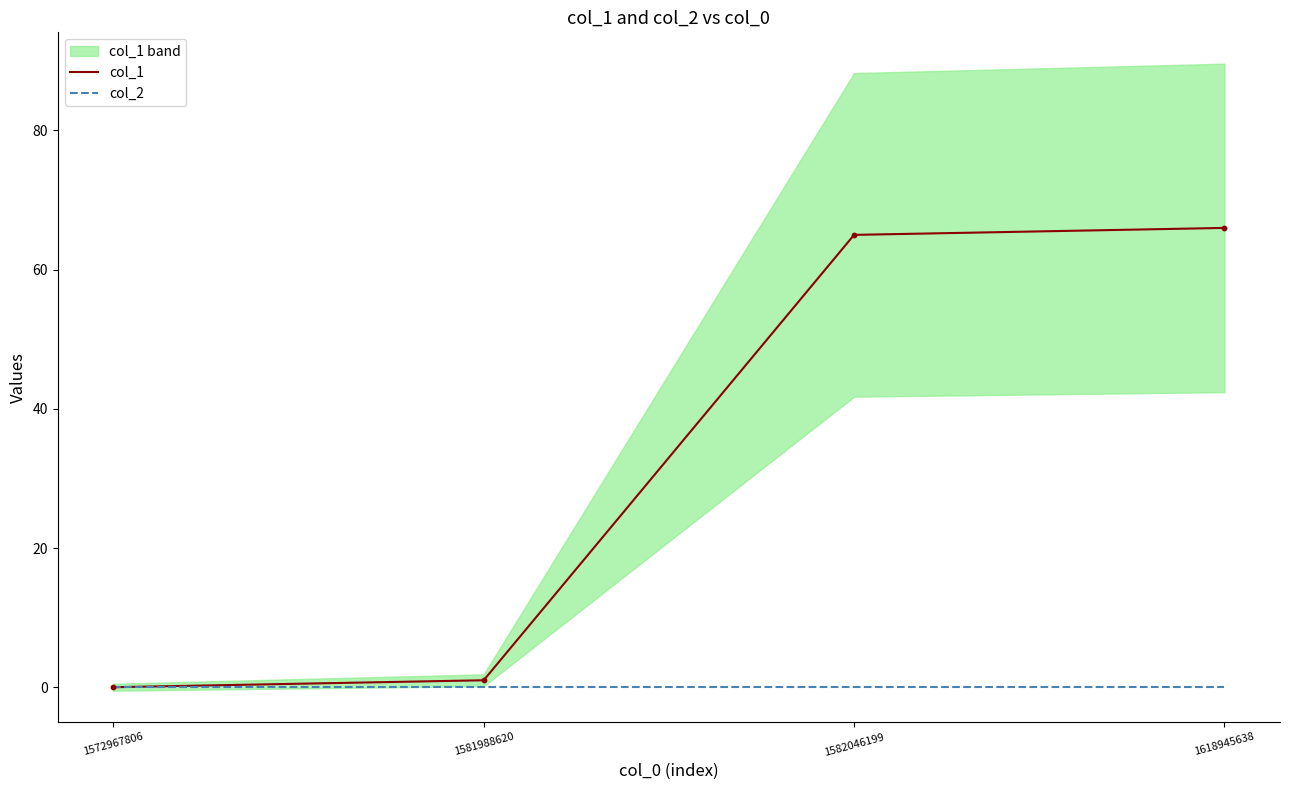

Is the value of col_2 at 1572967806 greater than the value of col_1 at 1618945638?

No